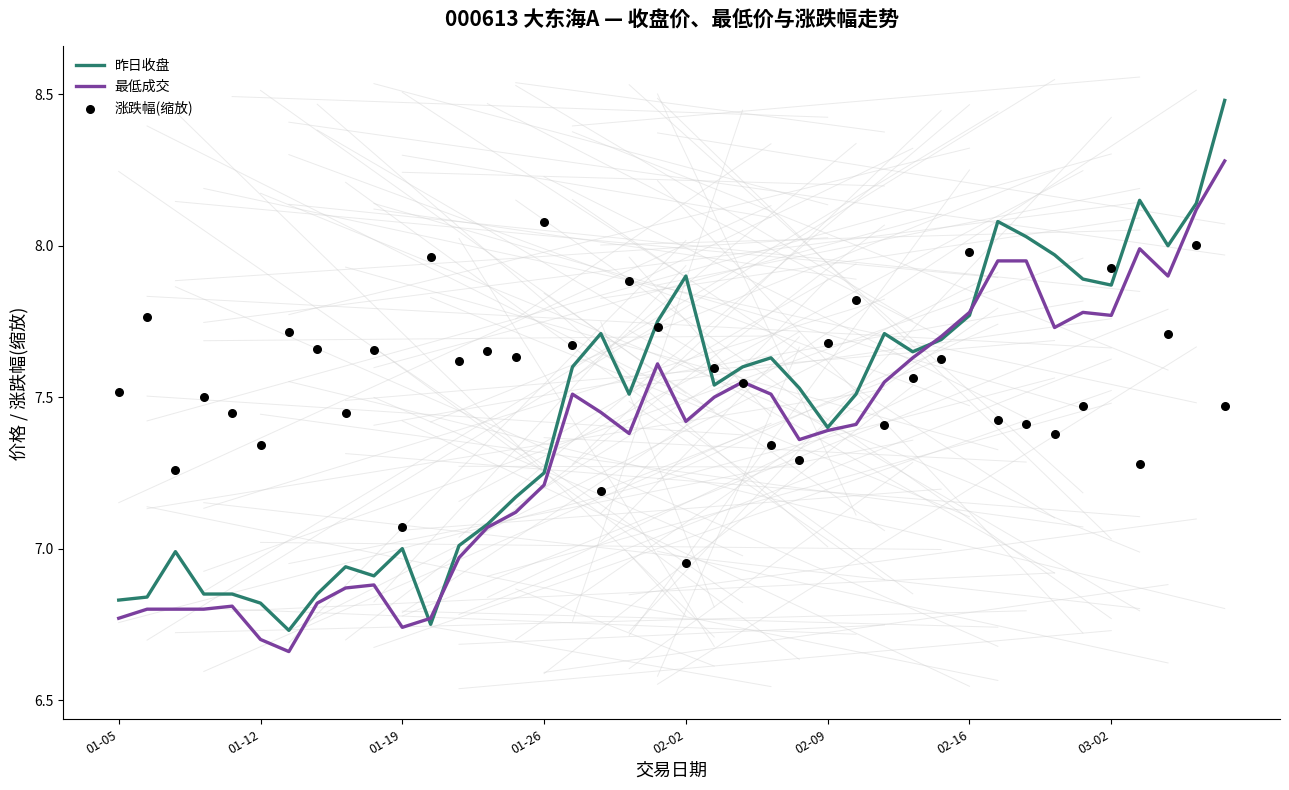

Which series contains the highest Y value?

昨日收盘